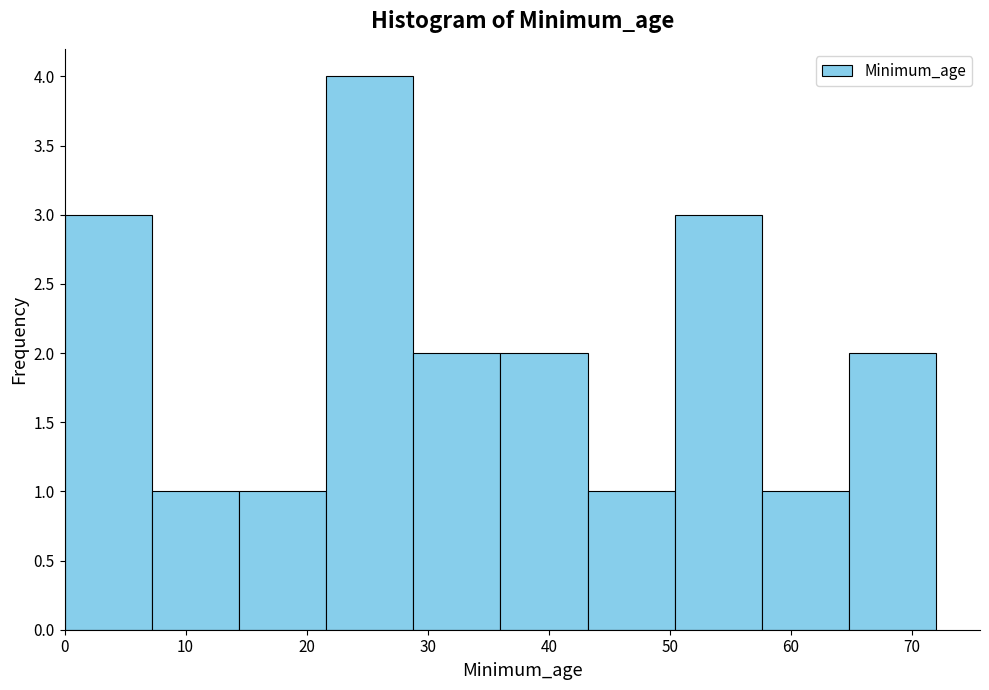

Which range on the x-axis has the tallest bar?

21.6 to 28.8